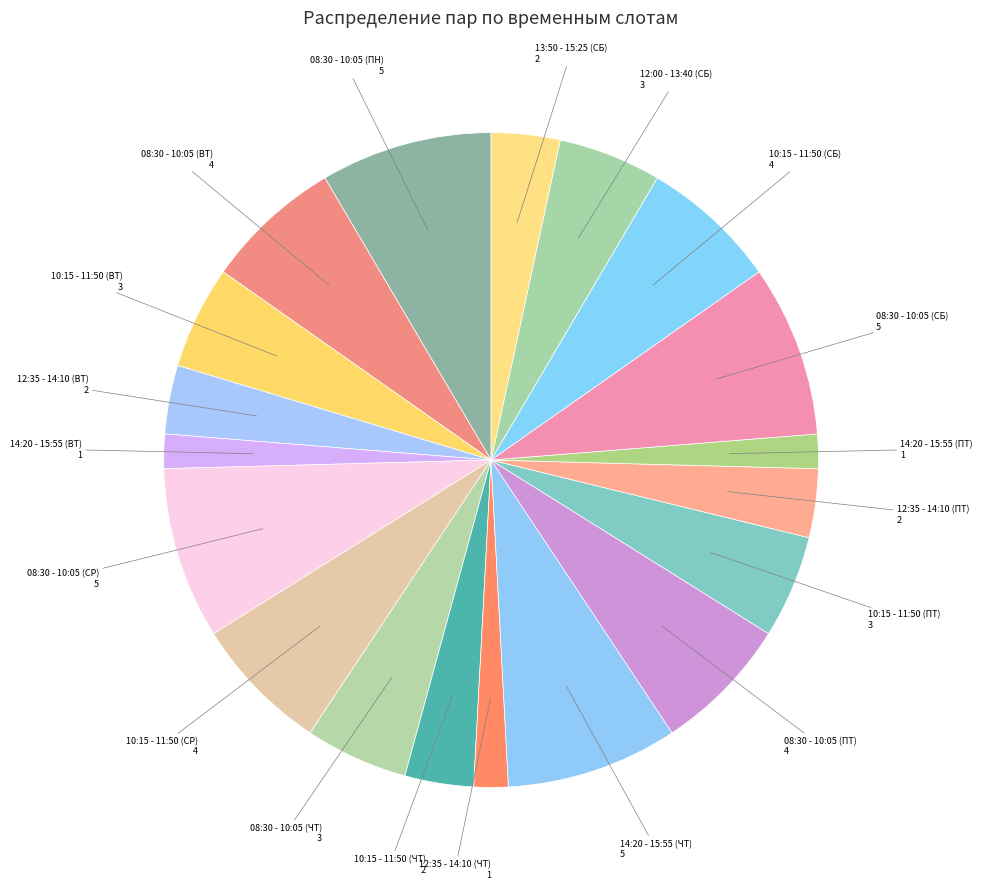

How many segments does this pie chart have?

19